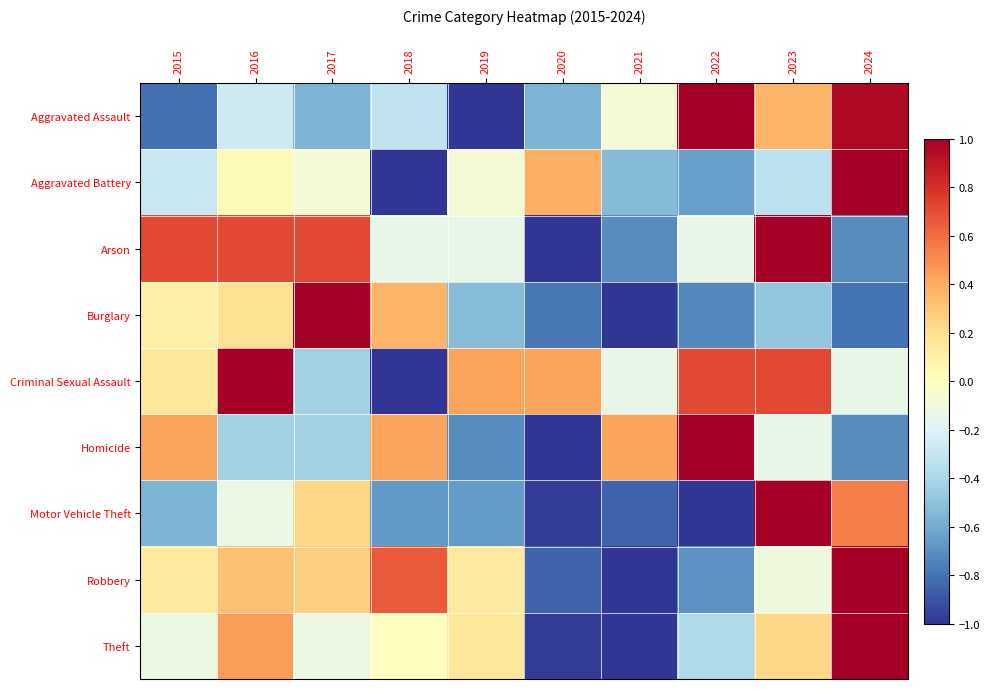

Which series has the largest range (max minus min)?

Aggravated Assault